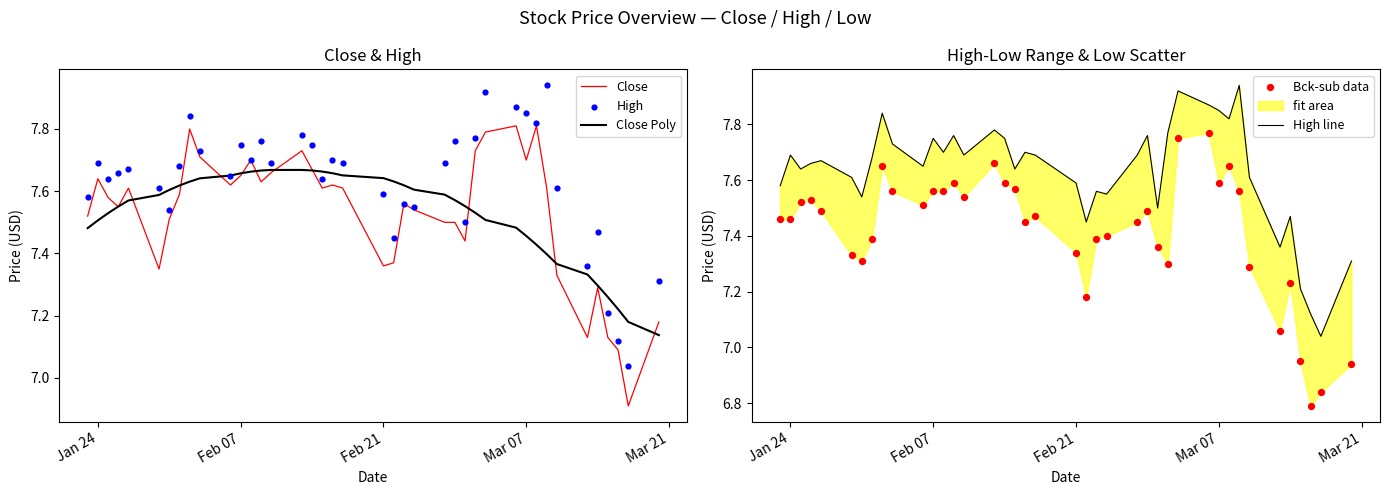

Which series reaches the maximum Y coordinate?

High